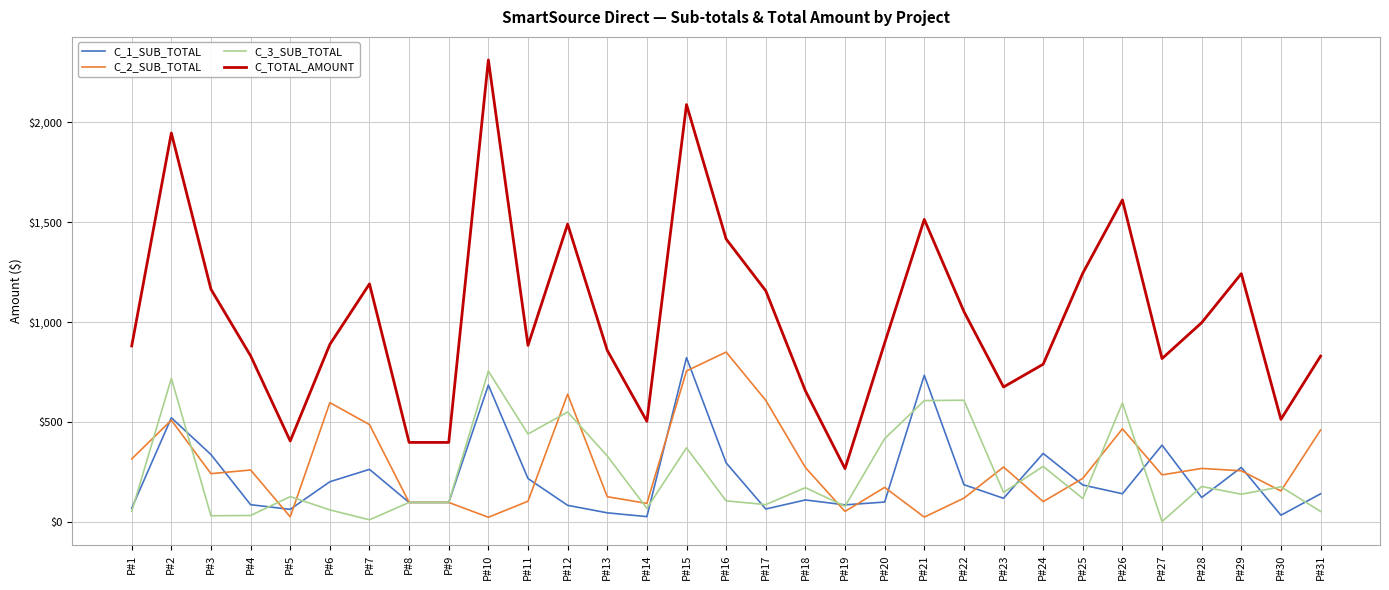

What is the total value across all series at P#17?

1924.7